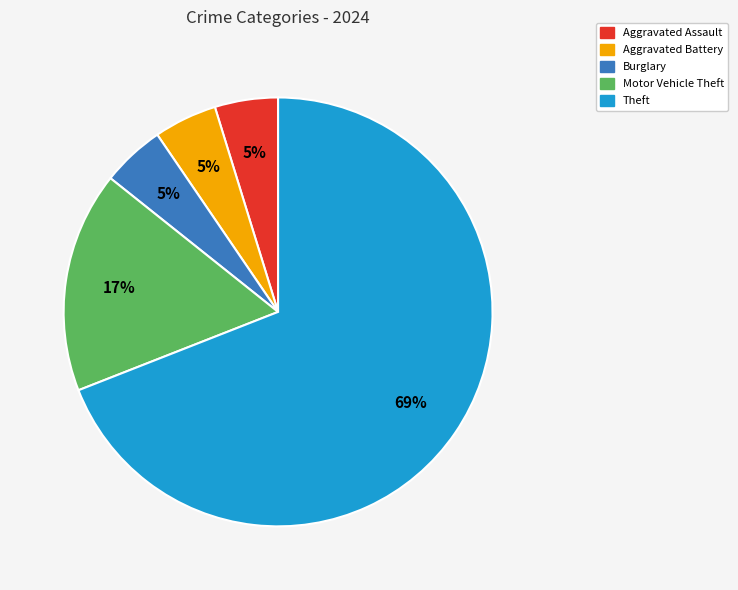

Is there a majority slice in this chart?

Yes